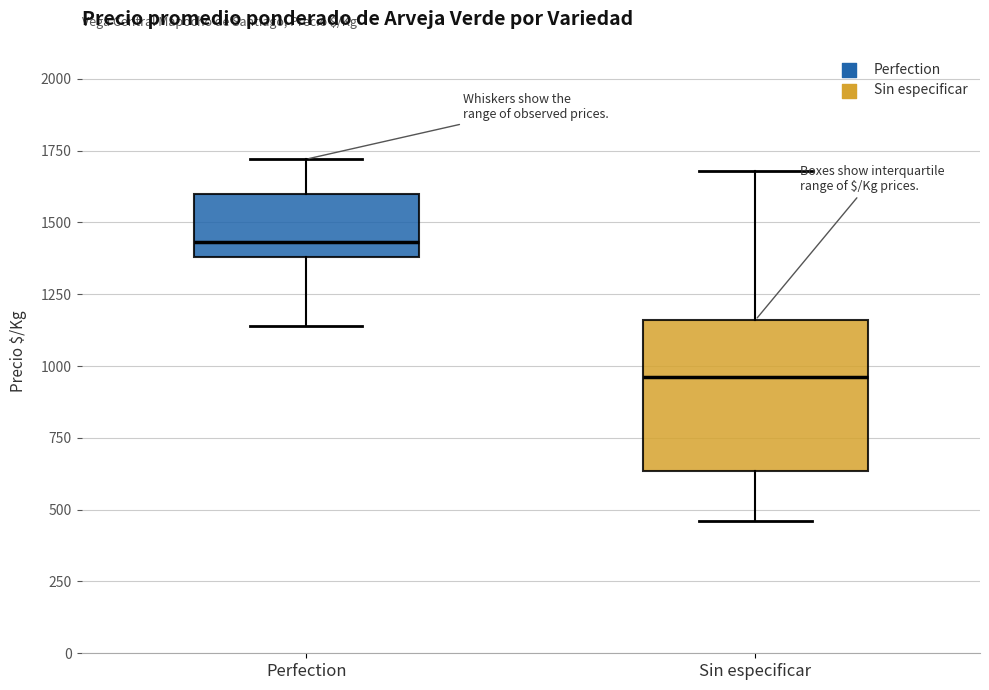

Which box has the lowest median line?

Sin especificar